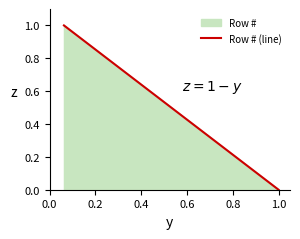

What is the difference between the maximum and minimum values?

1.0